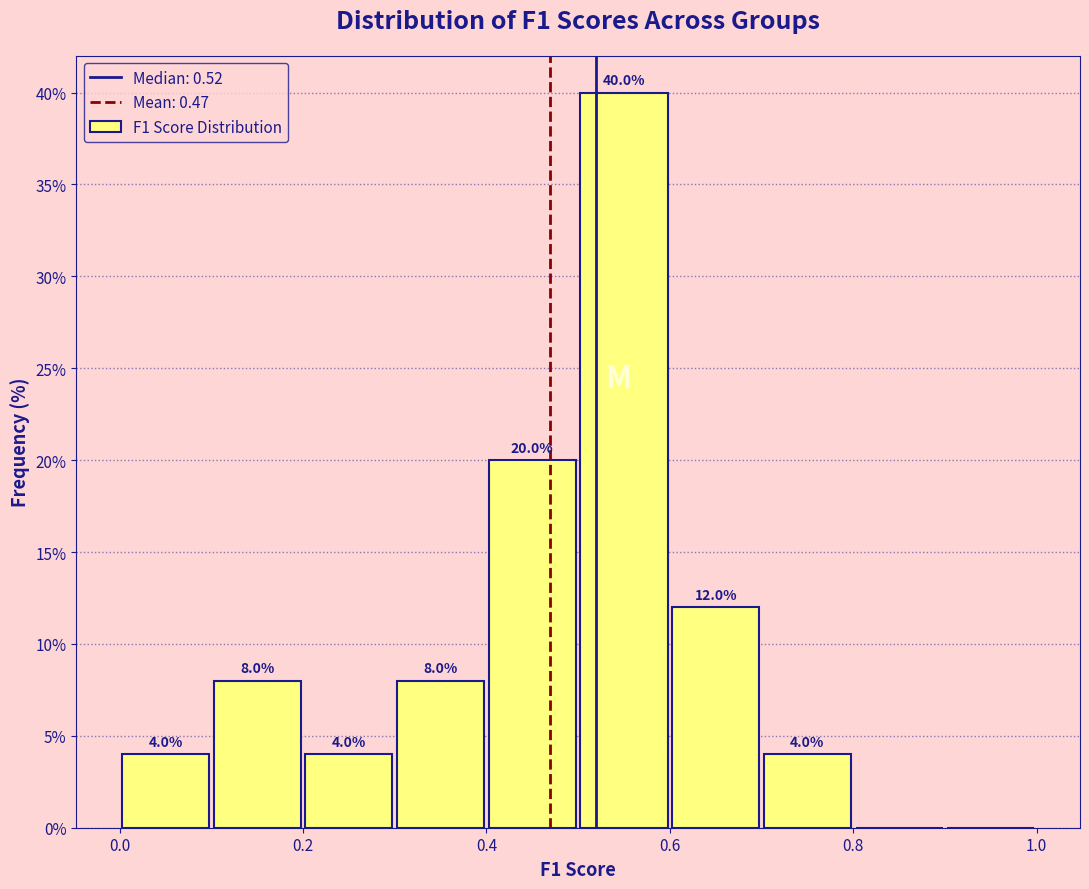

Which range on the x-axis has the tallest bar?

0.5 to 0.6